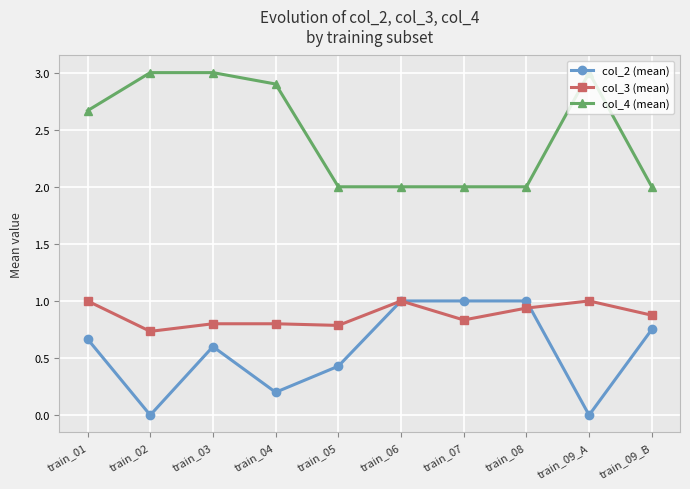

List the series in order of their overall mean, highest first.

col_4 (mean), col_3 (mean), col_2 (mean)